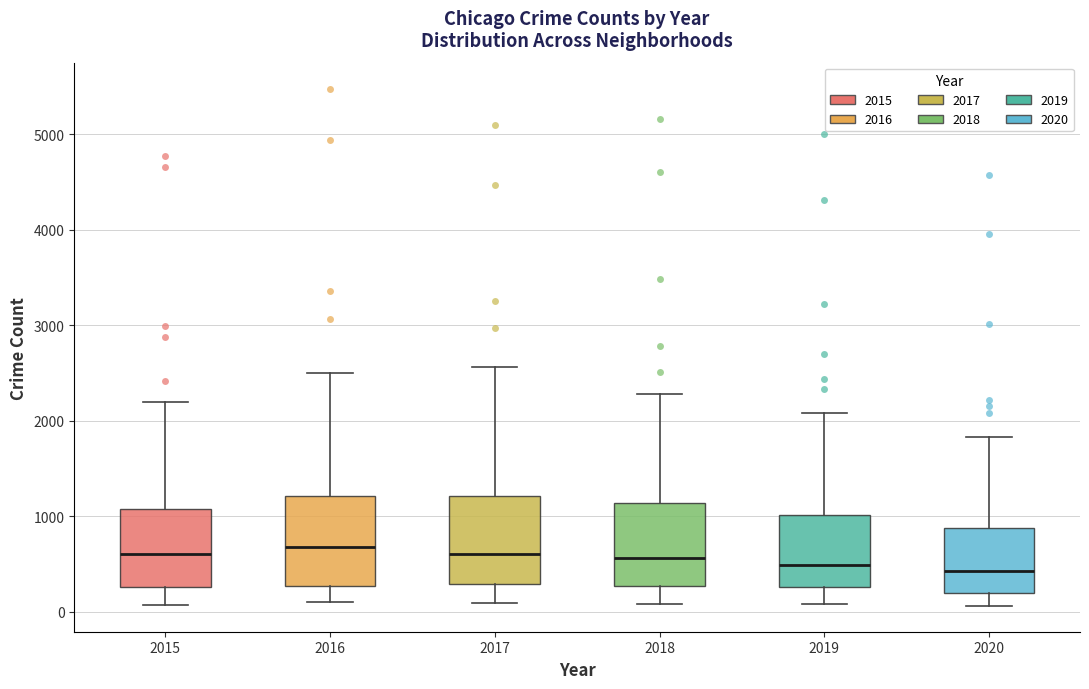

Reading left to right, transcribe this box plot: for each box, give where its median line is, the range the box spans, and where its two whiskers end, as read against the y-axis. The values are not printed on the chart, so give them approximately, as read against the axis.

2015: median 600, box 300 to 1100, whiskers 100 to 2200
2016: median 700, box 300 to 1200, whiskers 100 to 2500
2017: median 600, box 300 to 1200, whiskers 100 to 2600
2018: median 600, box 300 to 1100, whiskers 100 to 2300
2019: median 500, box 300 to 1000, whiskers 100 to 2100
2020: median 400, box 200 to 900, whiskers 100 to 1800